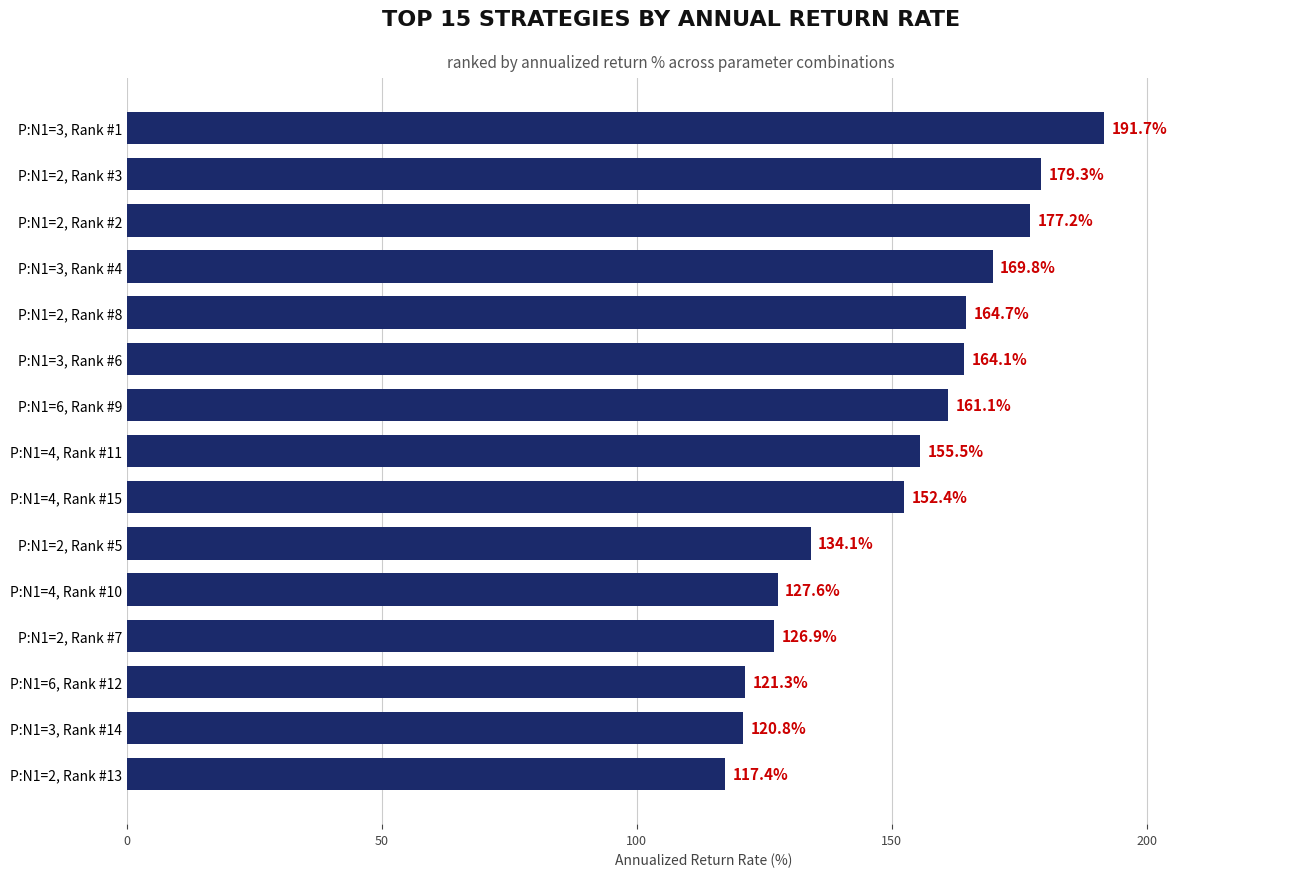

Reading top to bottom, transcribe all the data shown in this chart.

191.7	179.3	177.2	169.8	164.7	164.1	161.1	155.5	152.4	134.1	127.6	126.9	121.3	120.8	117.4